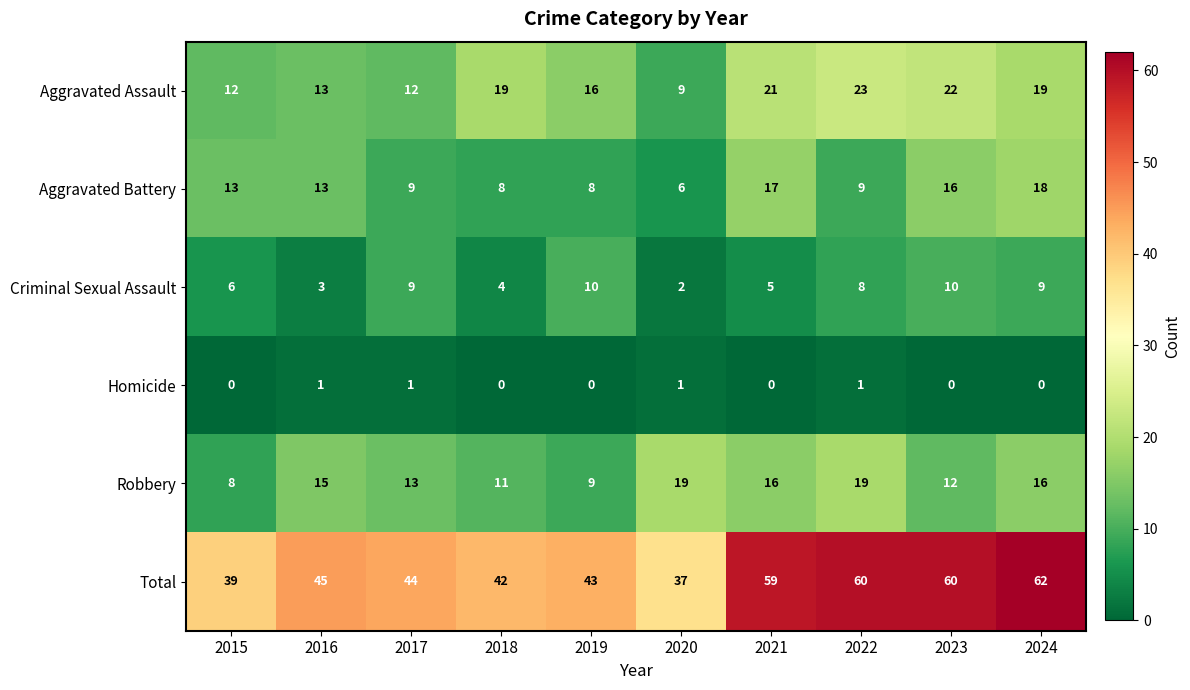

What is the total value across all series at 2021?

118